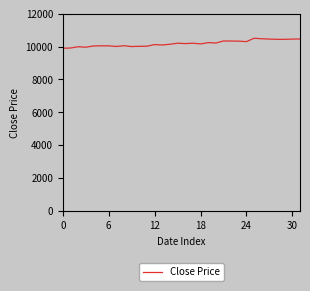

What is the greatest value displayed?

10505